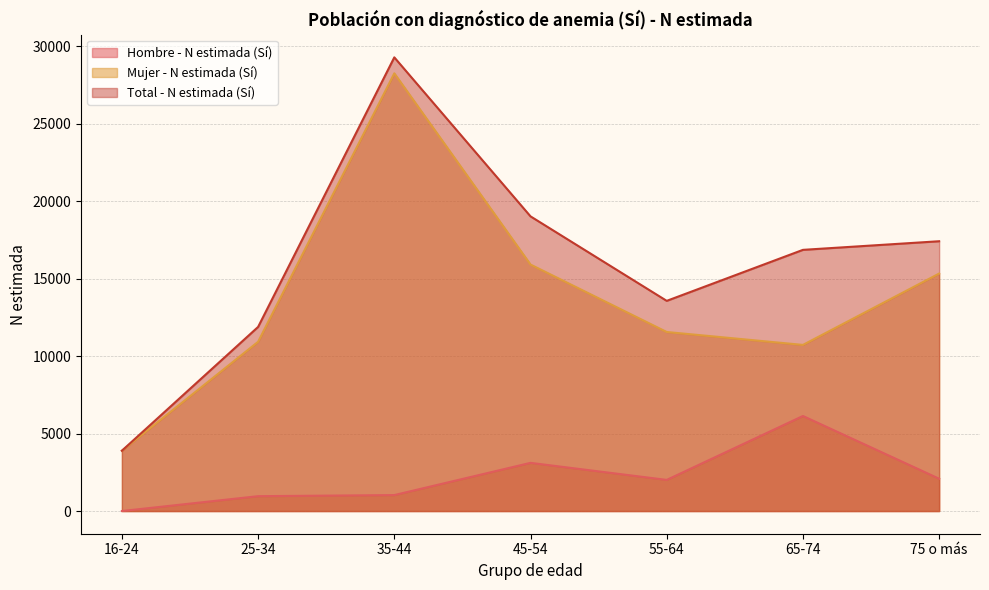

True or false: Total - N estimada (Sí) has a value of 19014 at 45-54.

True